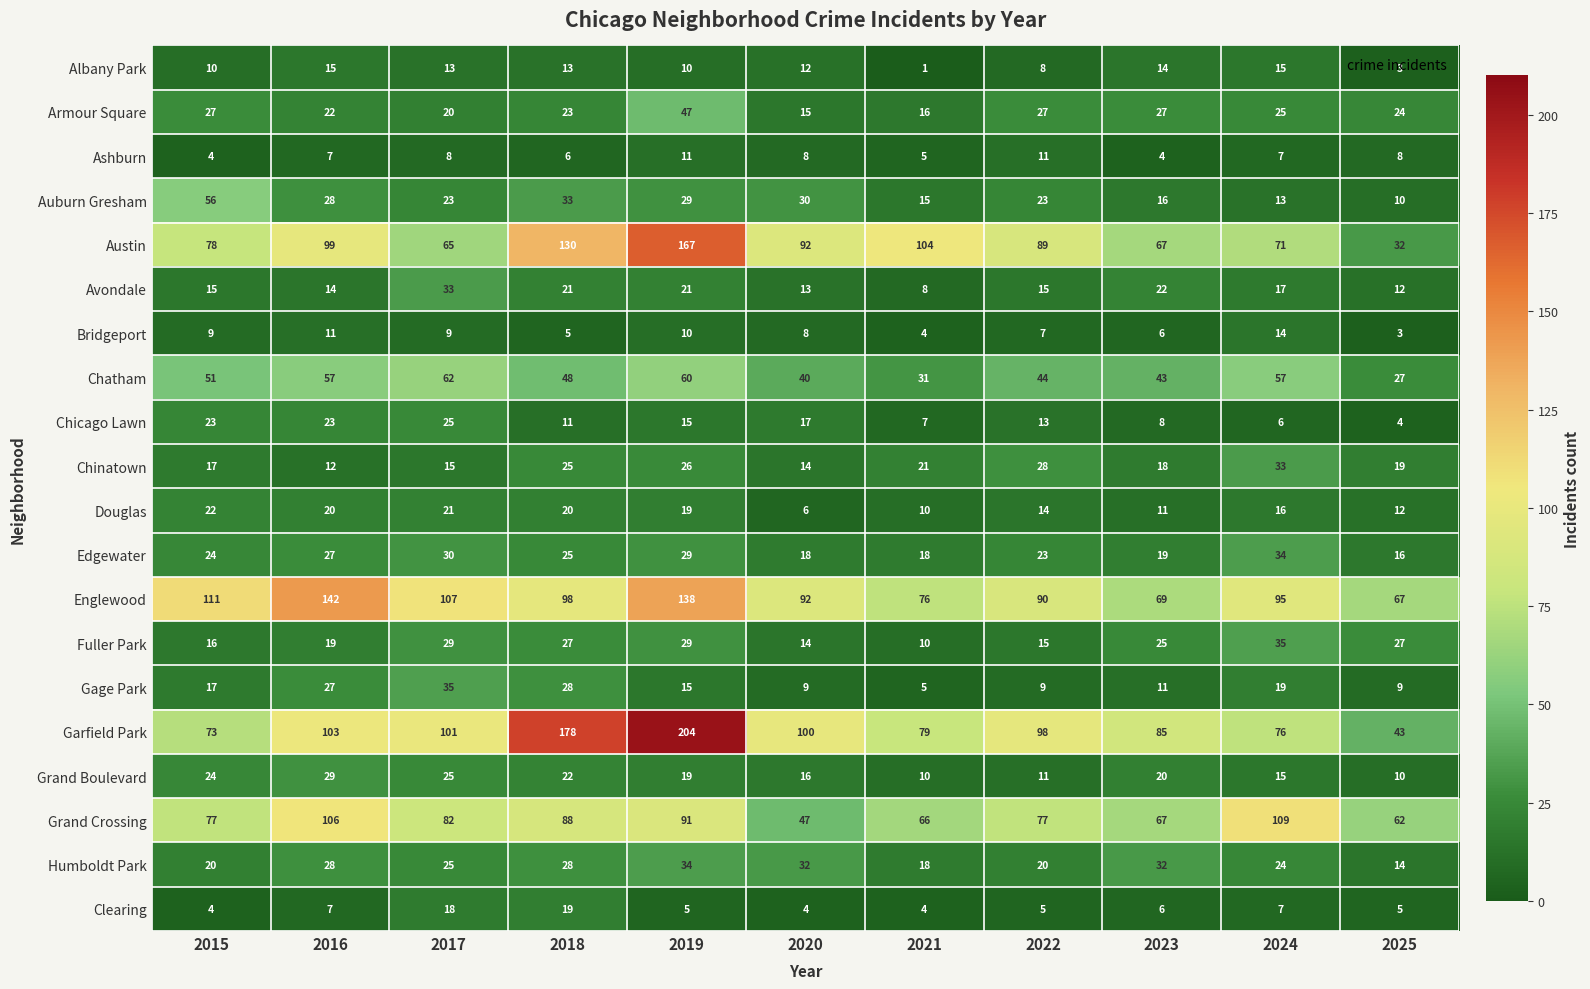

The value of Douglas at 2025 is 12. True or false?

True